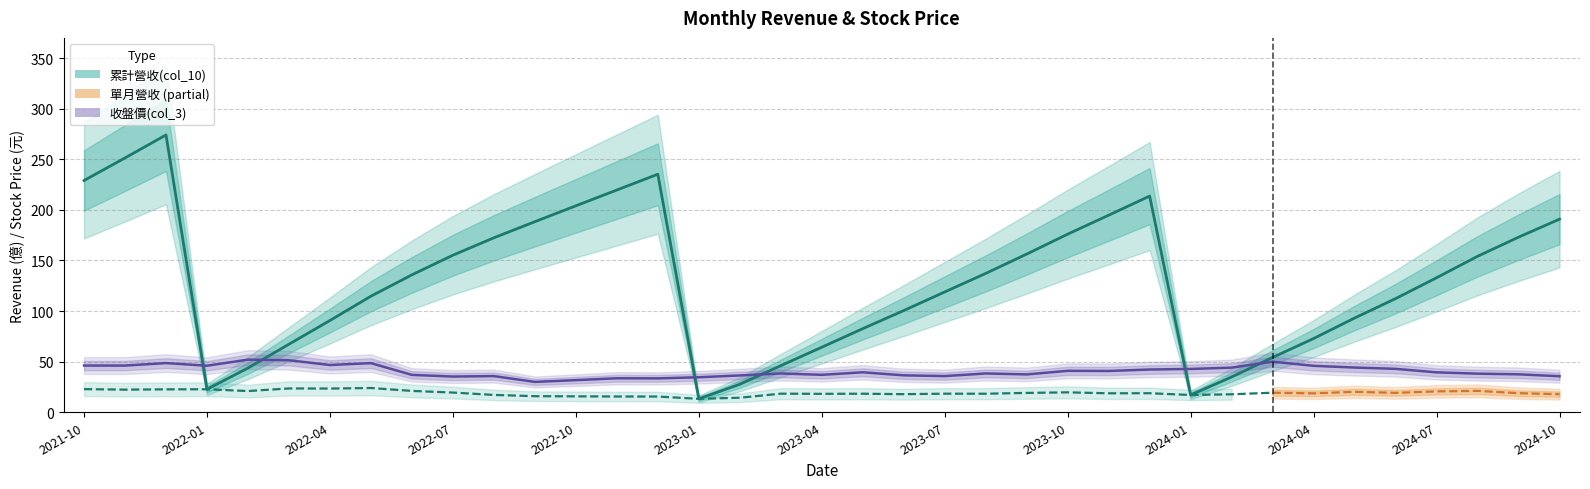

What position from the right is 2024-03?

8